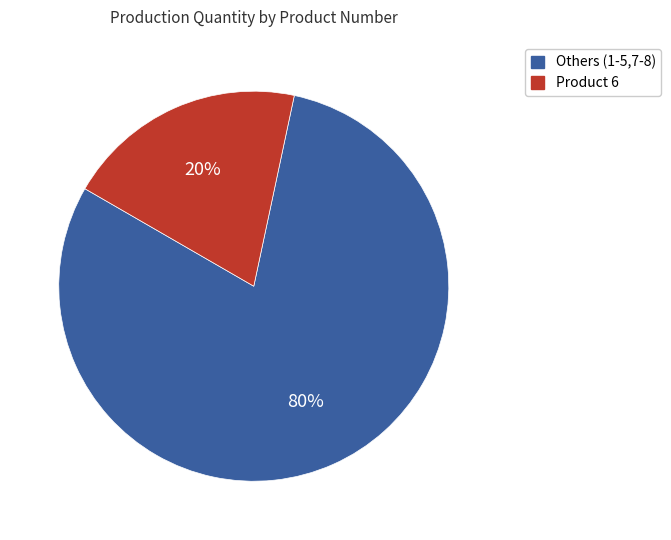

Is there a majority slice in this chart?

Yes